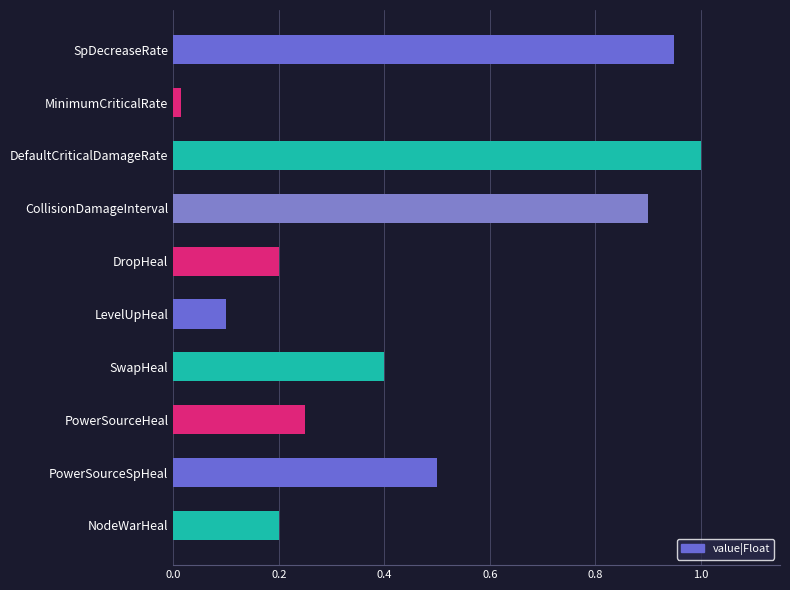

The value at SwapHeal is 0.2. True or false?

False